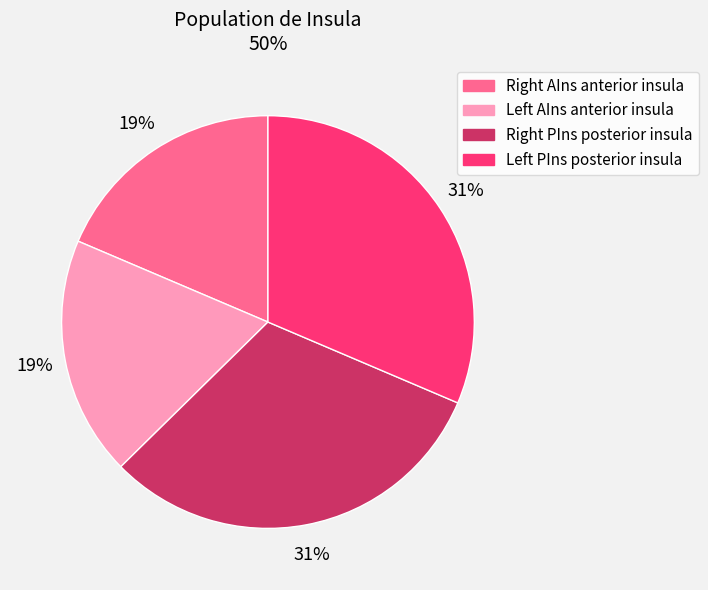

Is there a majority slice in this chart?

No